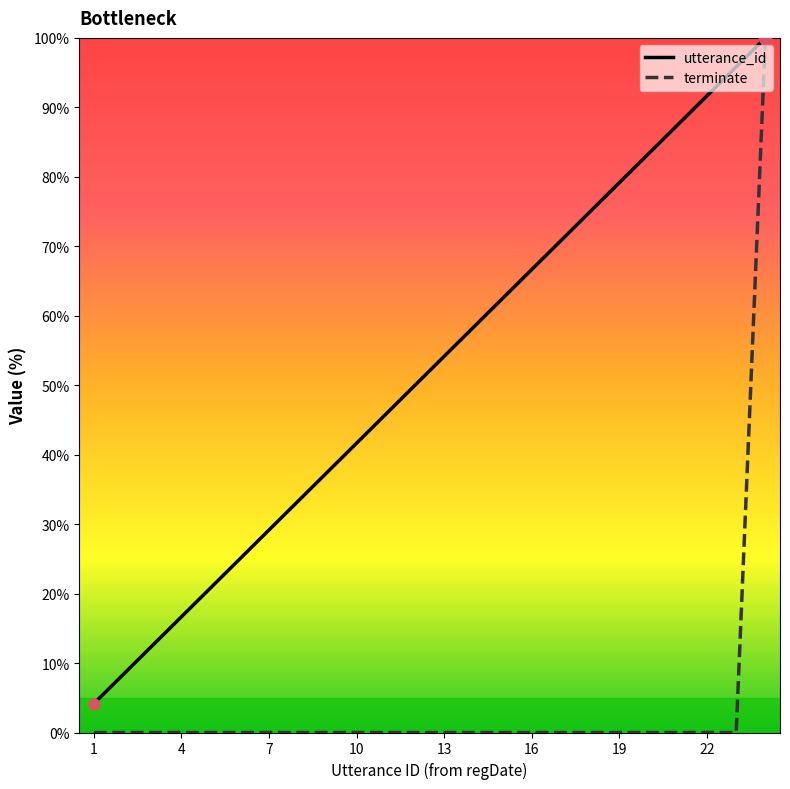

Which series has the largest total across all categories?

utterance_id